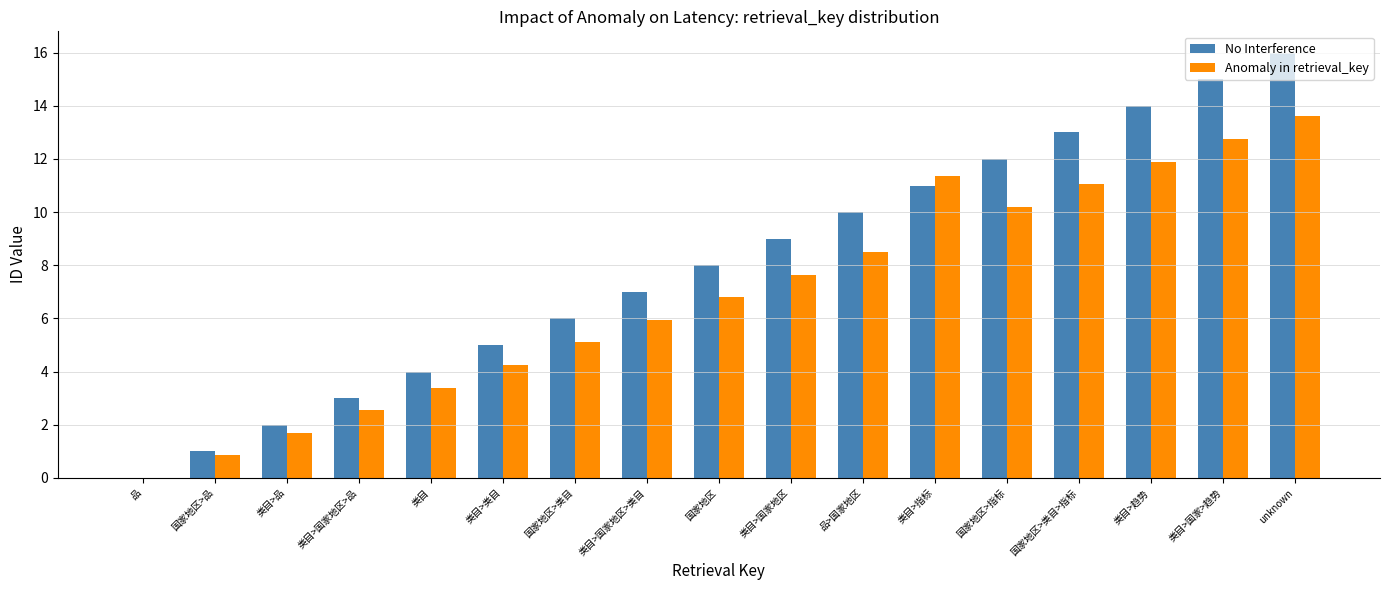

What is the maximum value for No Interference?

16.0